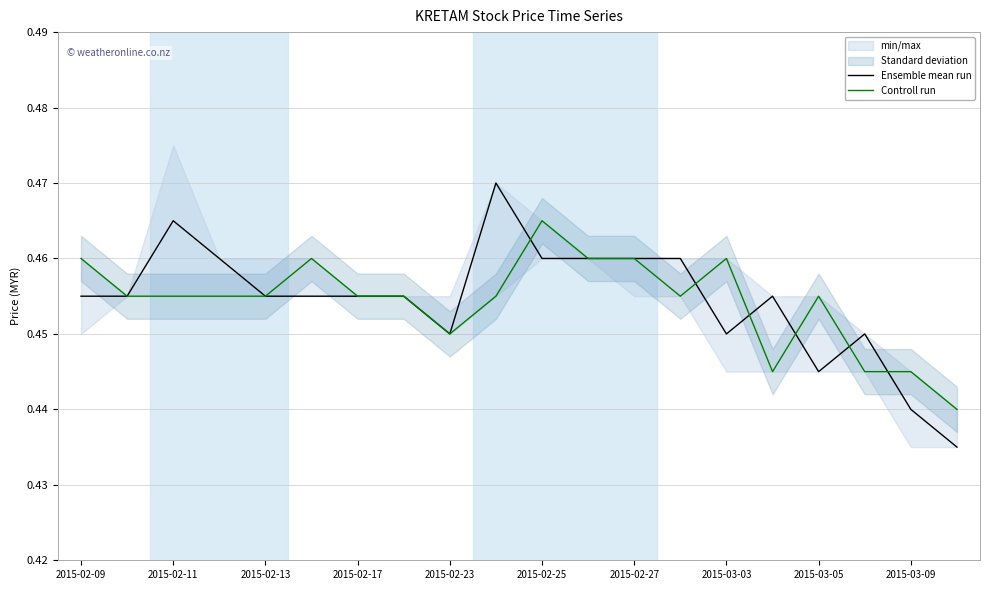

The Ensemble mean run series shows 0.7 at 11. True or false?

False